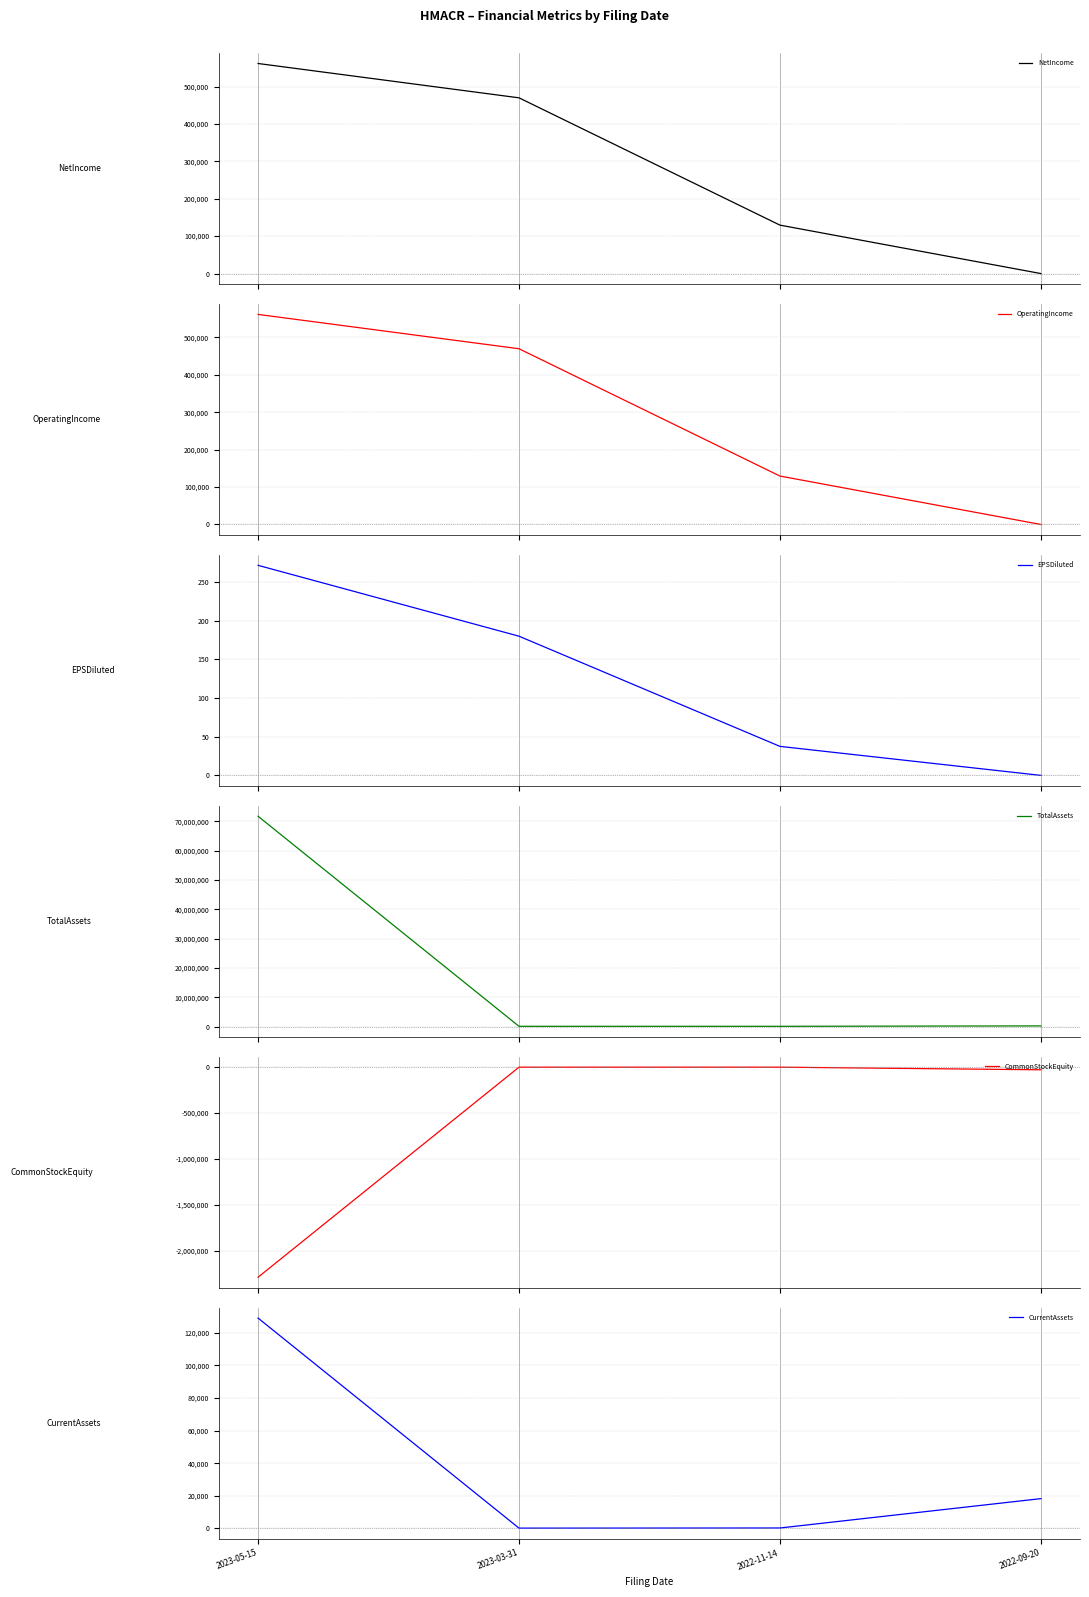

At which category does CommonStockEquity reach its first local peak?

2022-11-14